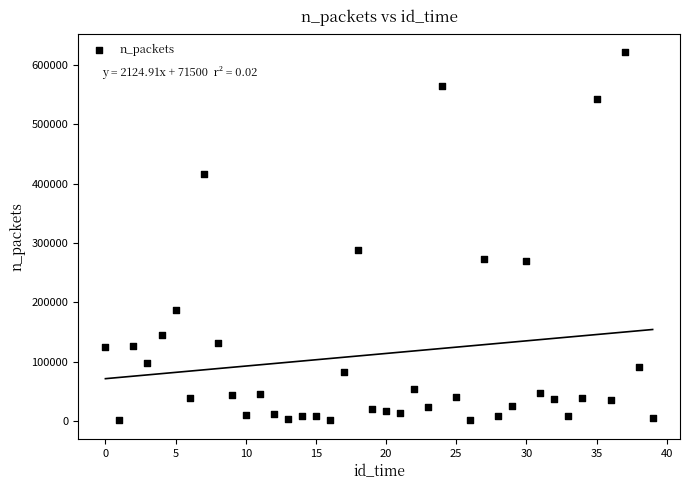

What is the range of Y values (max minus min)?

620968